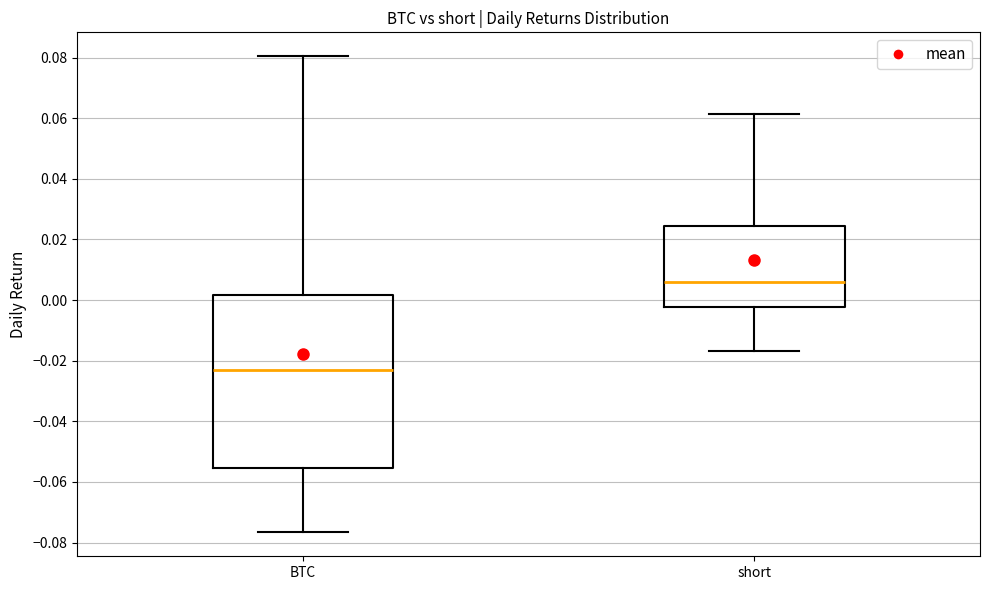

Which box has the lowest median line?

BTC